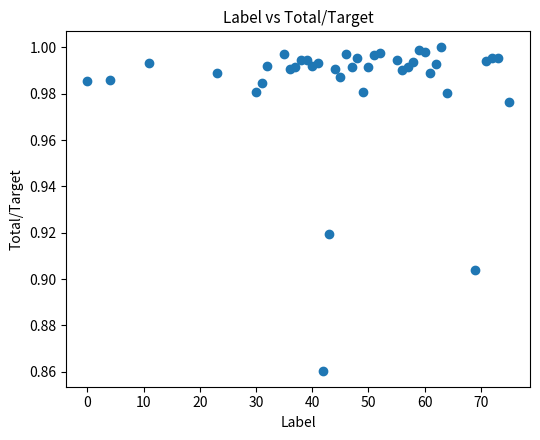

What is the range of X values (max minus min)?

75.0